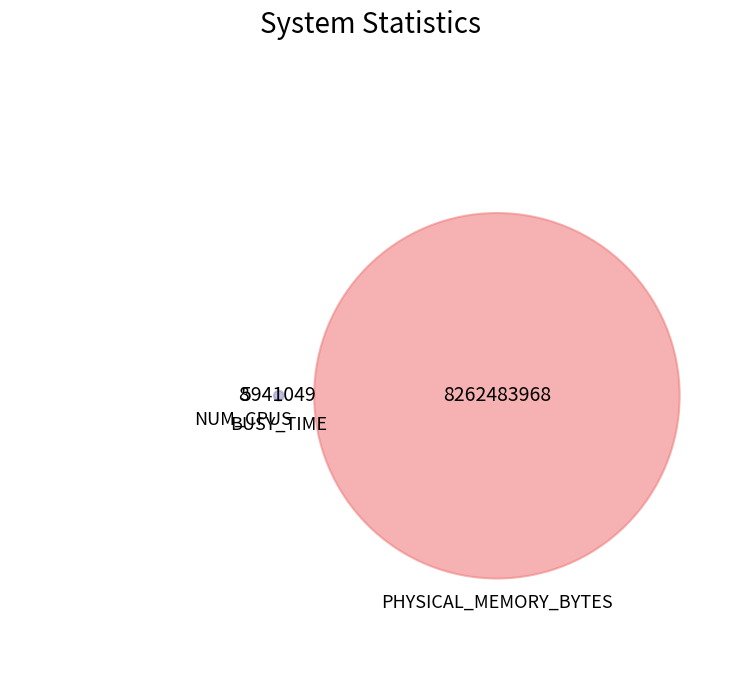

Which category accounts for the majority?

PHYSICAL_MEMORY_BYTES